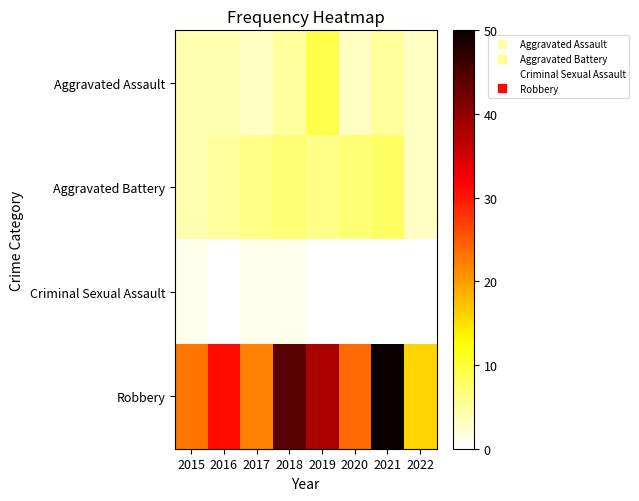

What is the spread (max minus min) of values at 2019?

38